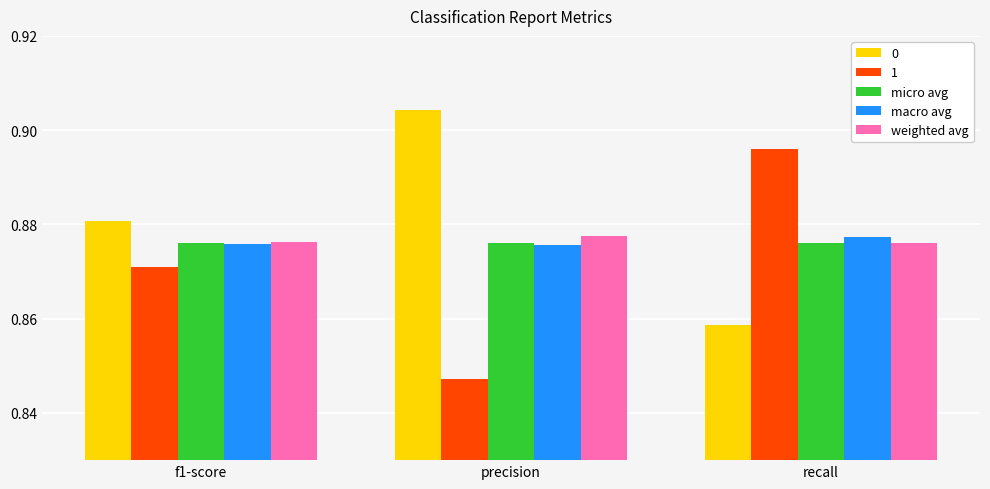

What are all the series names shown in the legend?

0, 1, micro avg, macro avg, weighted avg